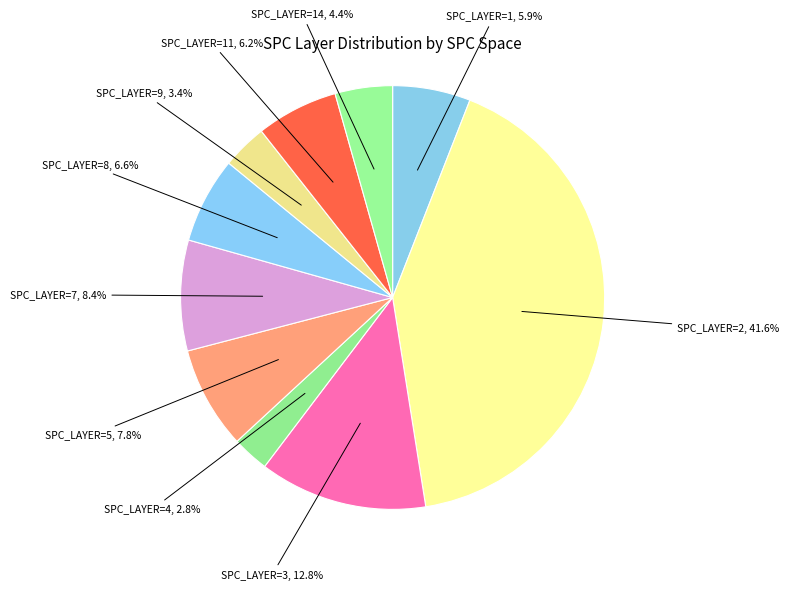

To the nearest percent, what is the difference between the largest and smallest slice percentages?

39%